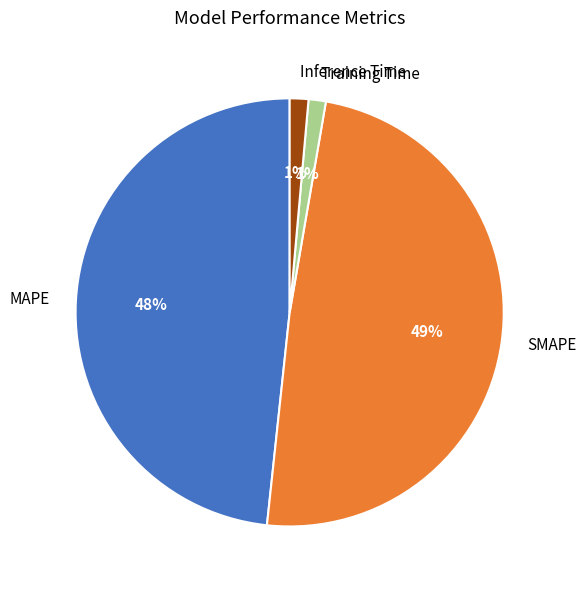

To the nearest percent, what is the difference between the largest and smallest slice percentages?

48%